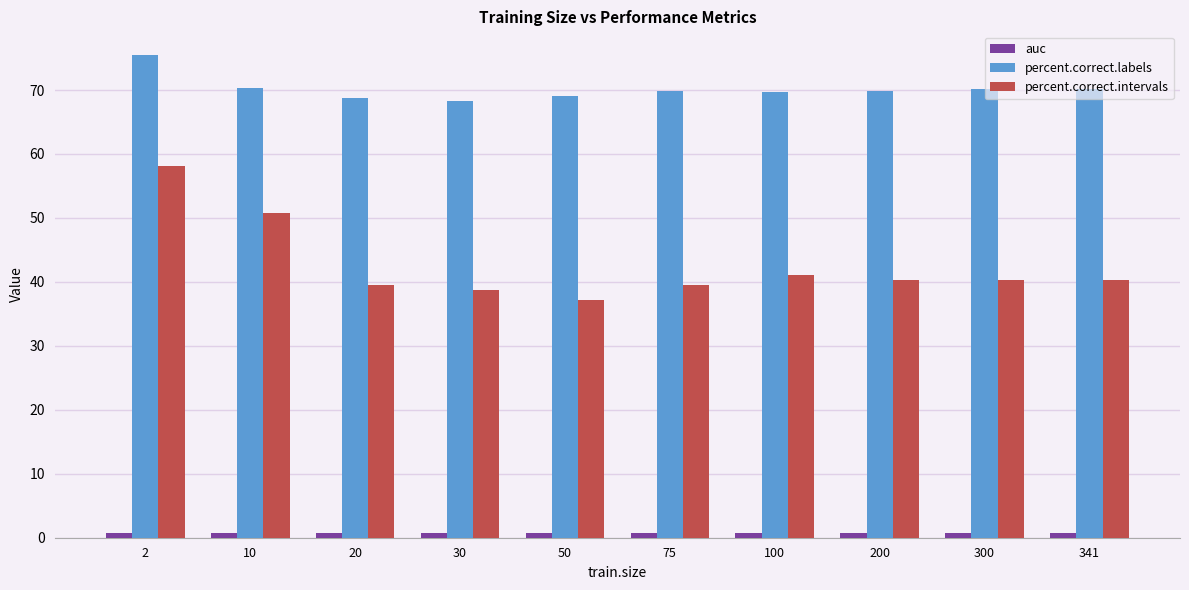

What is the total value across all series at 100?

111.6